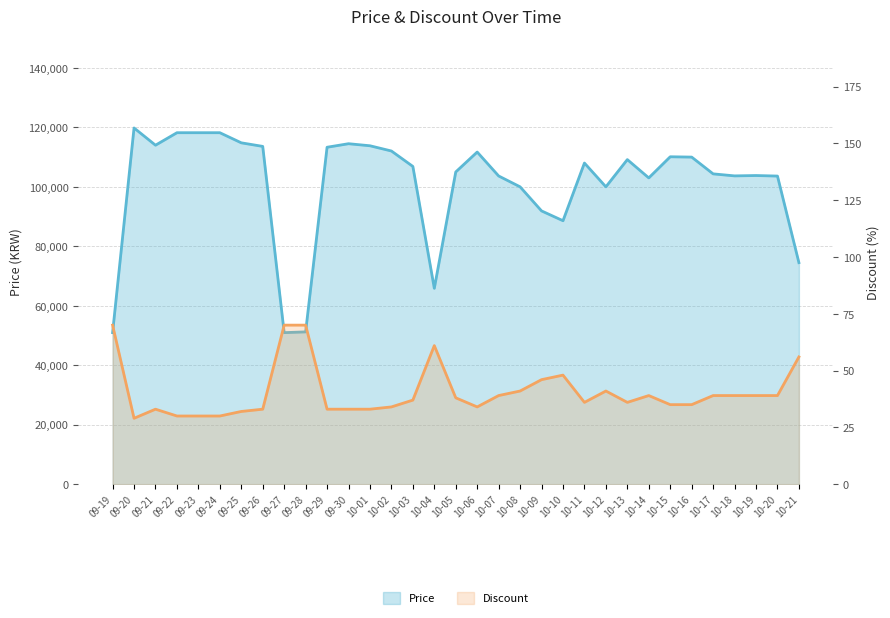

Does the chart display data point markers on the line(s)?

No